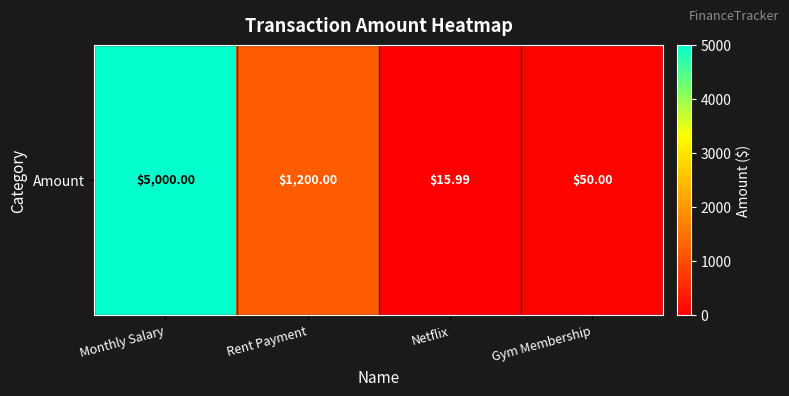

Reading left to right, extract all data points from this chart.

Monthly Salary=5000.0	Rent Payment=1200.0	Netflix=16.0	Gym Membership=50.0